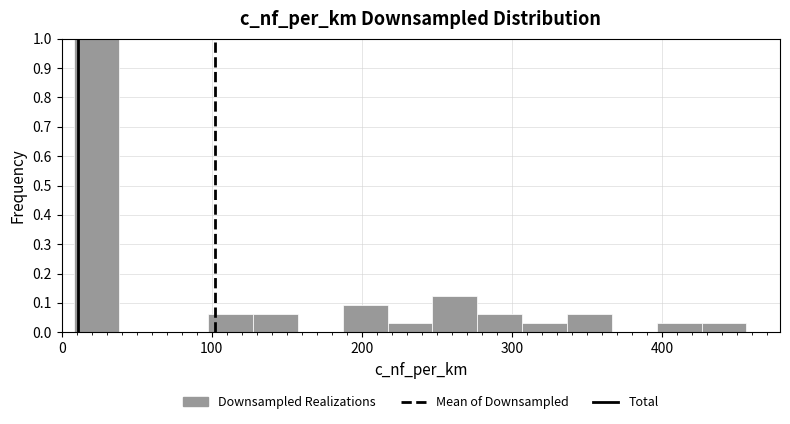

Read against the x-axis, roughly where is the centre of the tallest bar?

20